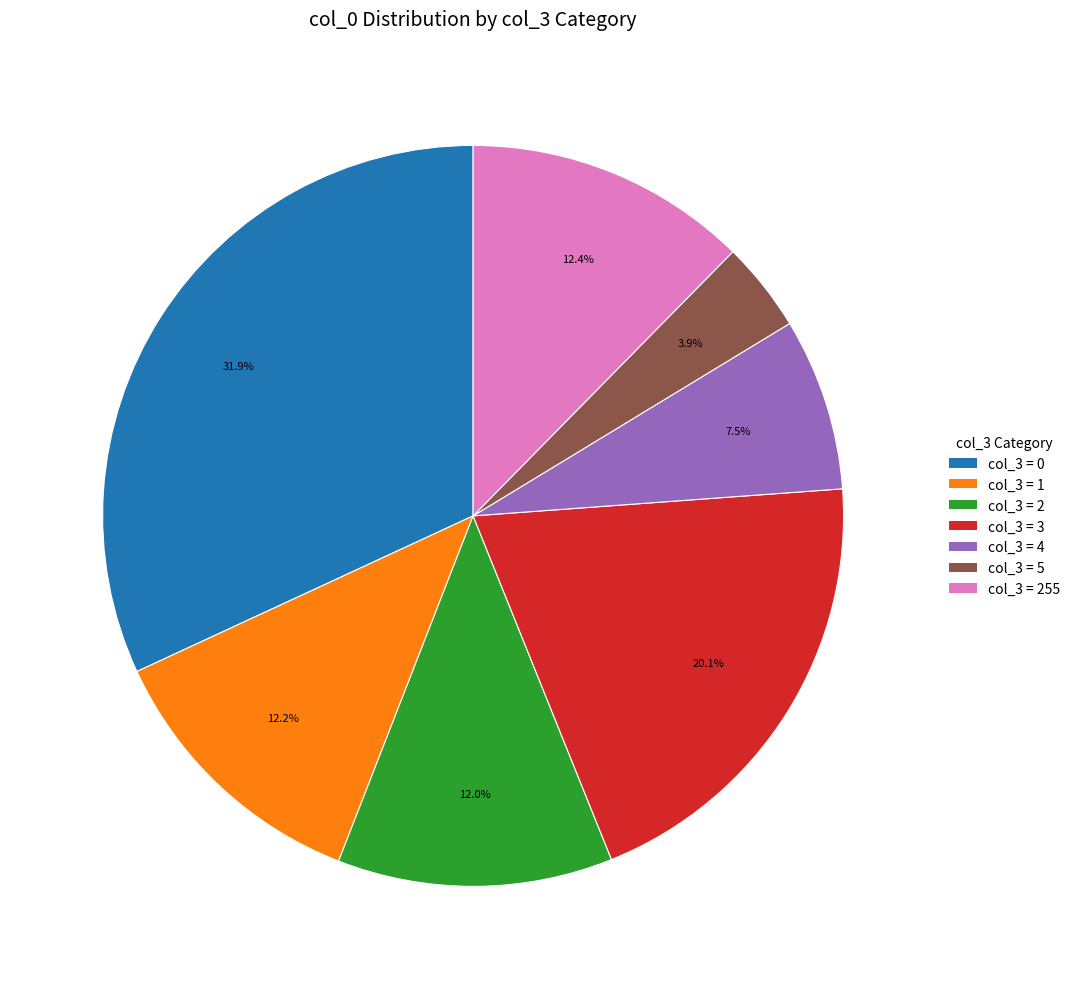

To the nearest percent, what is the average slice percentage?

14%